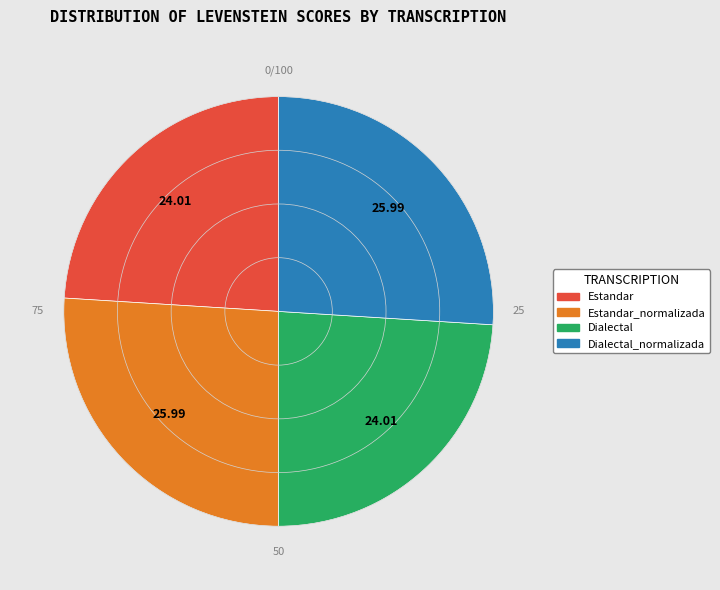

Does any single category account for the majority?

No